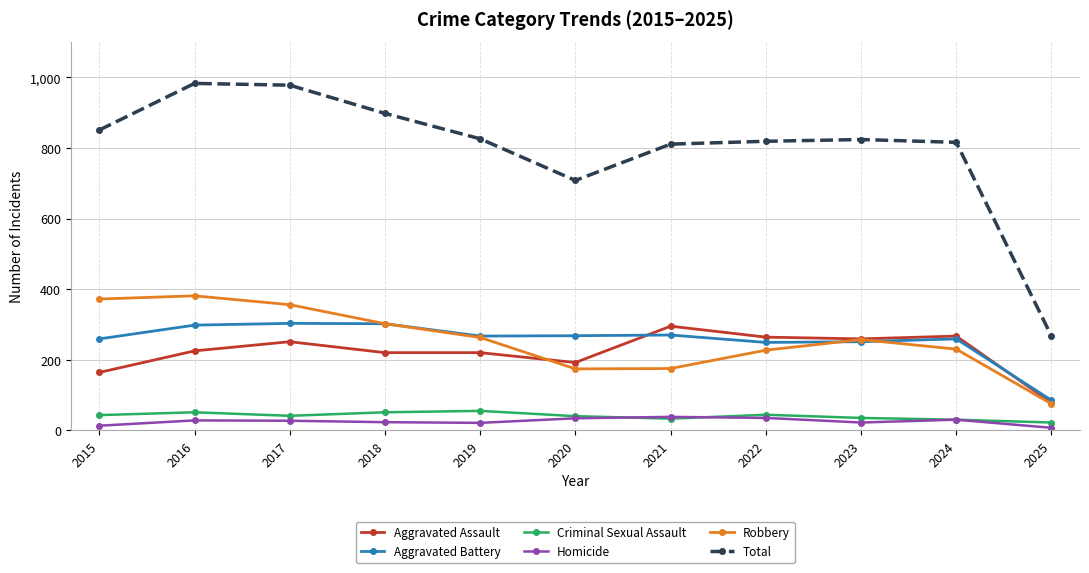

True or false: Aggravated Assault and Homicide intersect in this chart.

False